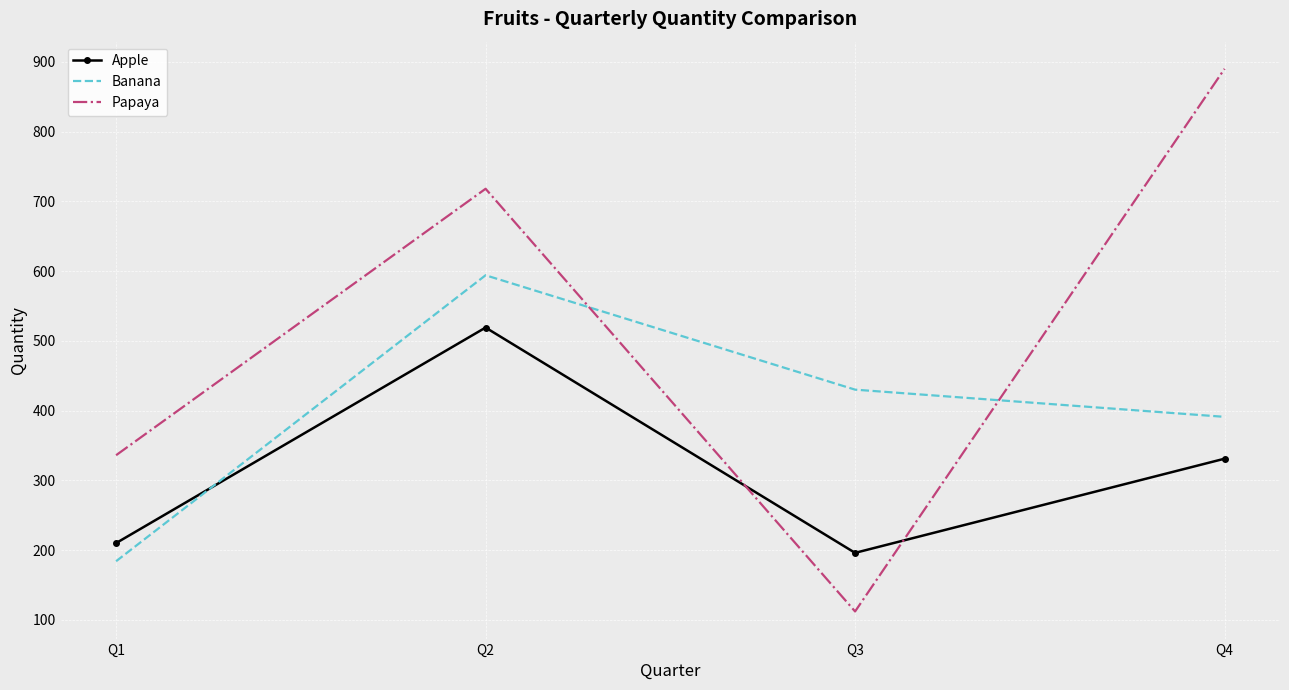

What is the total value across all series at Q1?

730